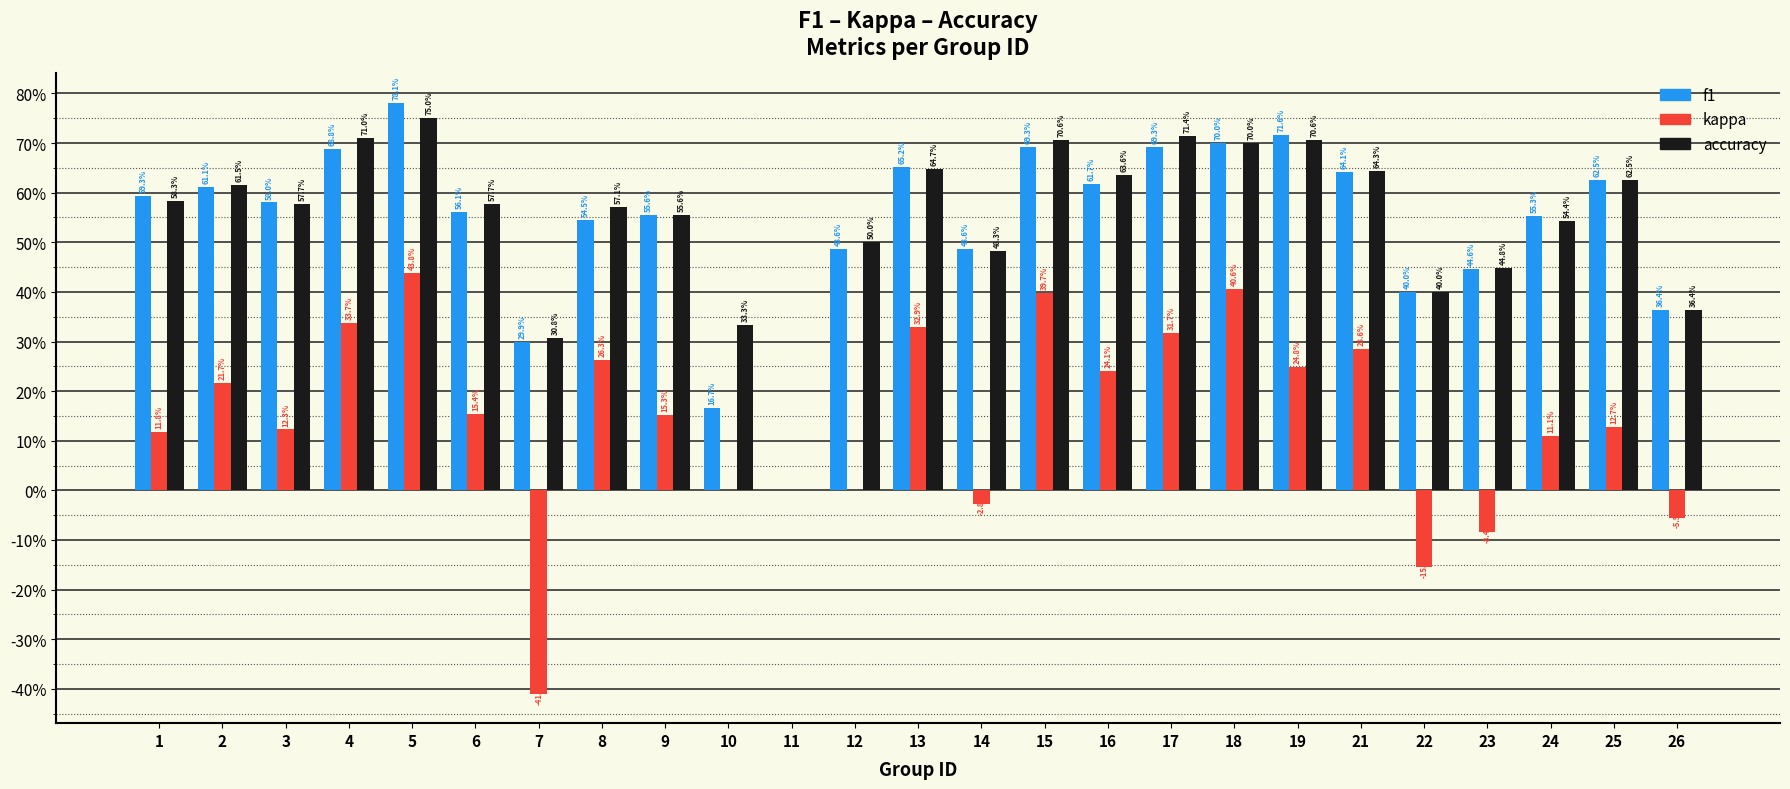

Count the accuracy values in the range 0 to 1.

25